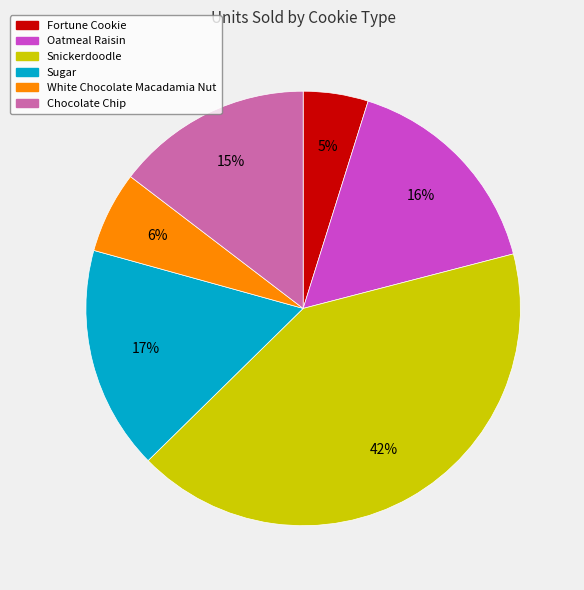

Is there a majority slice in this chart?

No